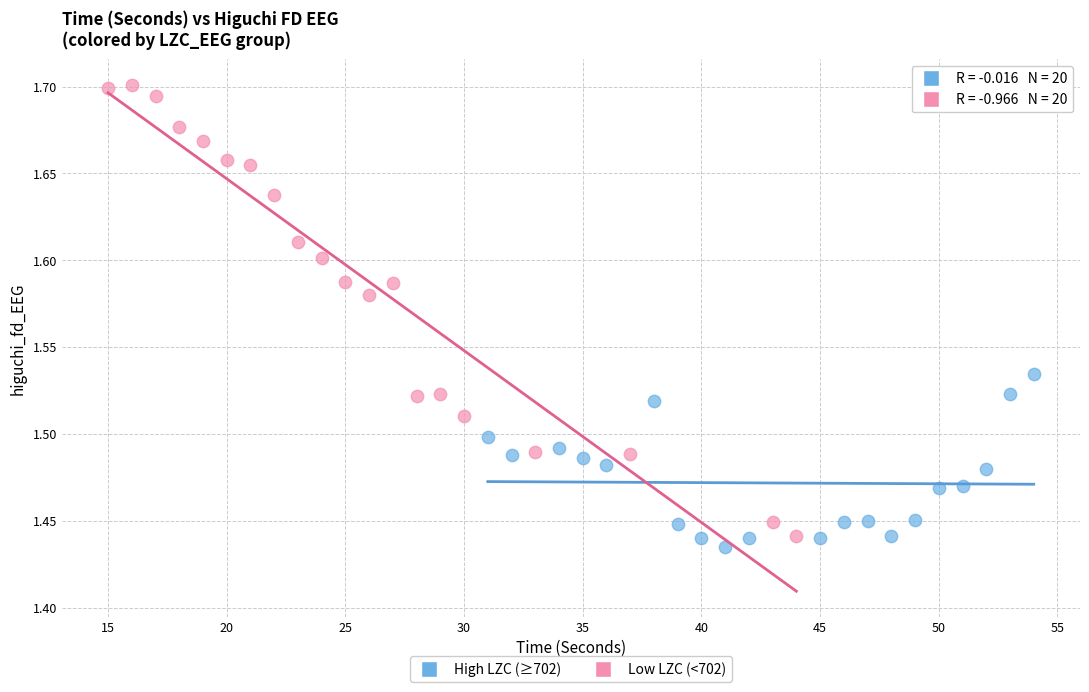

Which series contains the highest Y value?

Low LZC (<702)